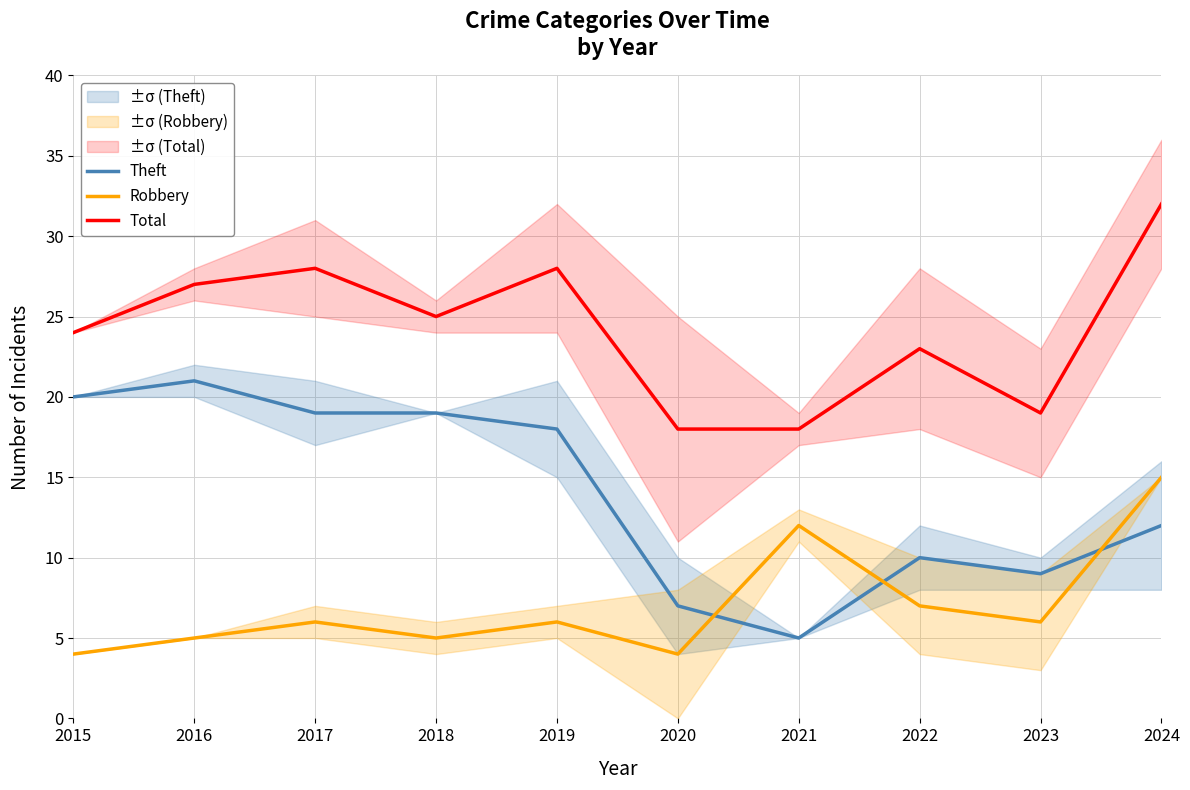

After their last crossing, which series has the higher values: Theft or Robbery?

Robbery